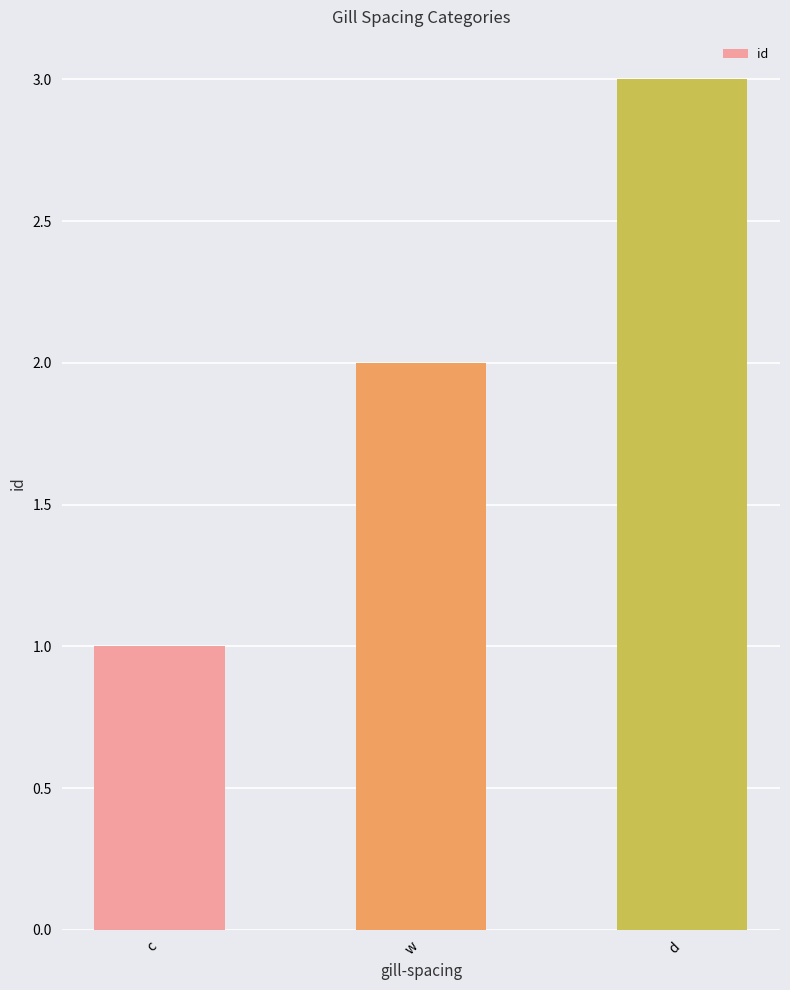

List the labels in order of value, largest first.

d, w, c